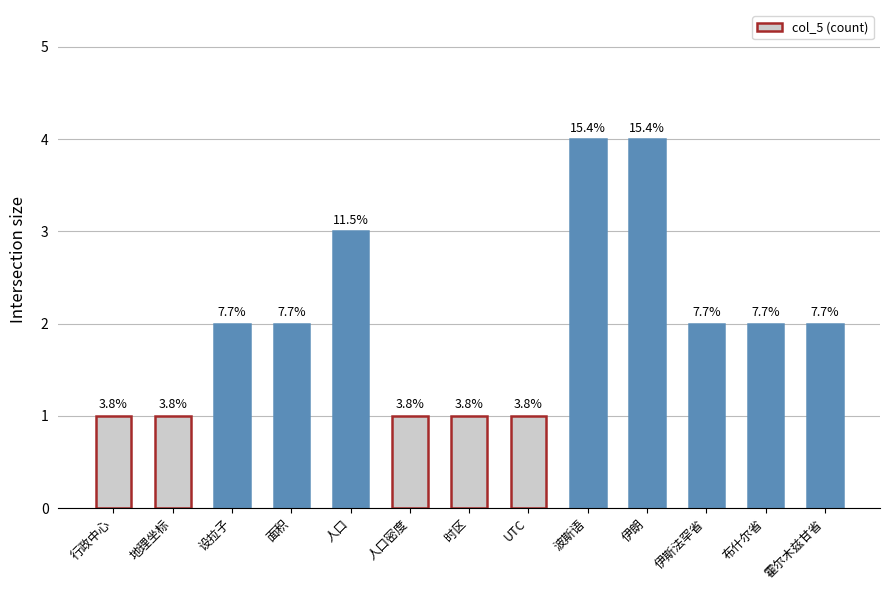

Are the bars horizontal?

No